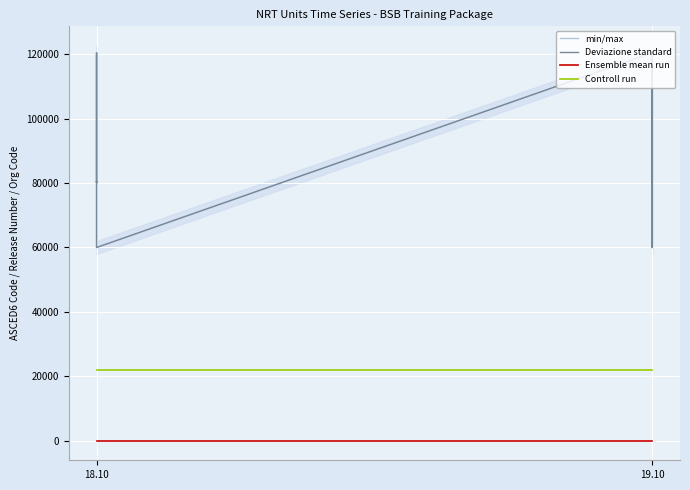

Is the value of Deviazione standard at 18.10 greater than the value of Ensemble mean run at 18.10?

Yes